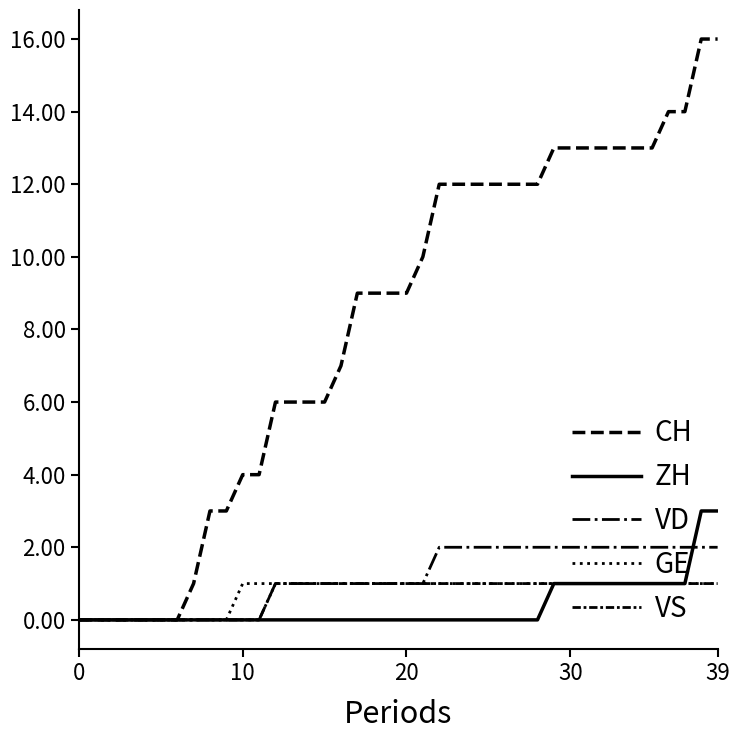

True or false: VS and CH cross at least once.

False